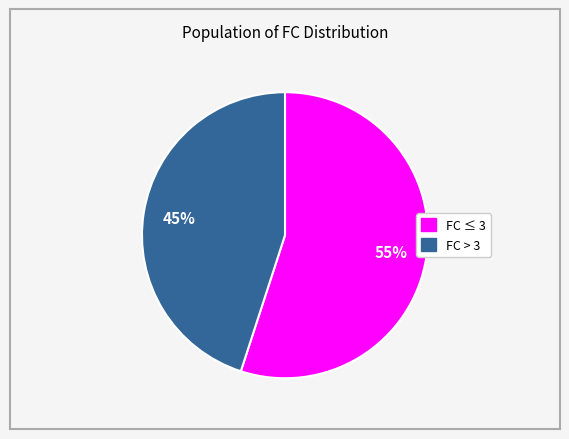

How many segments does this pie chart have?

2